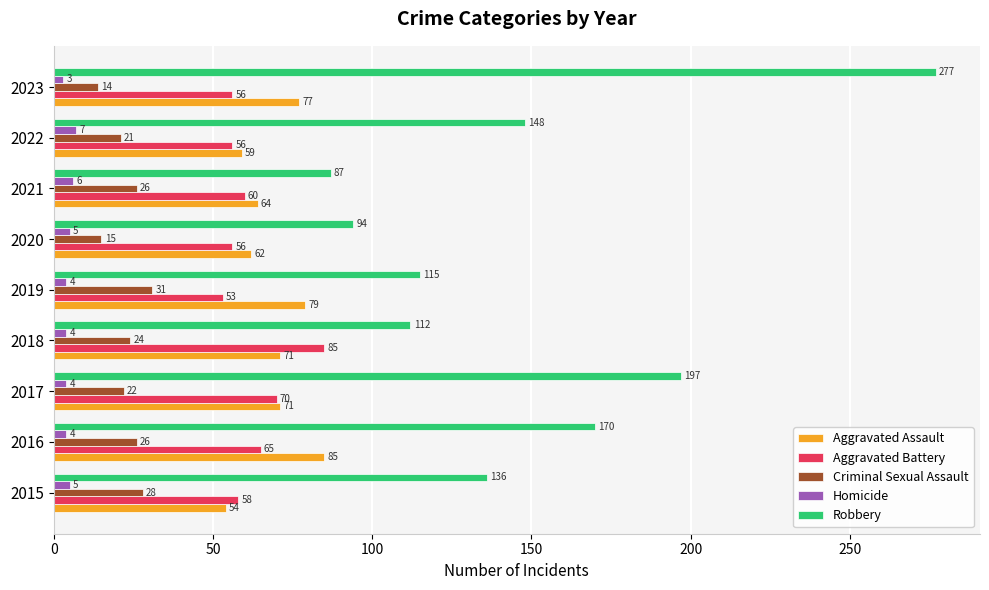

Between 2021 and 2023, which series saw the biggest shift?

Robbery